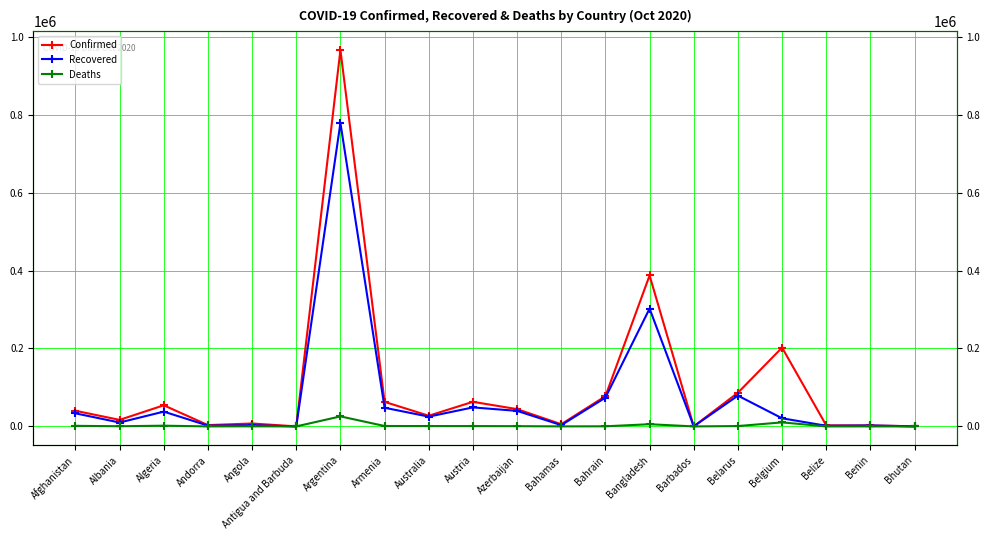

At Belgium, list the series in order from largest to smallest.

Confirmed, Recovered, Deaths